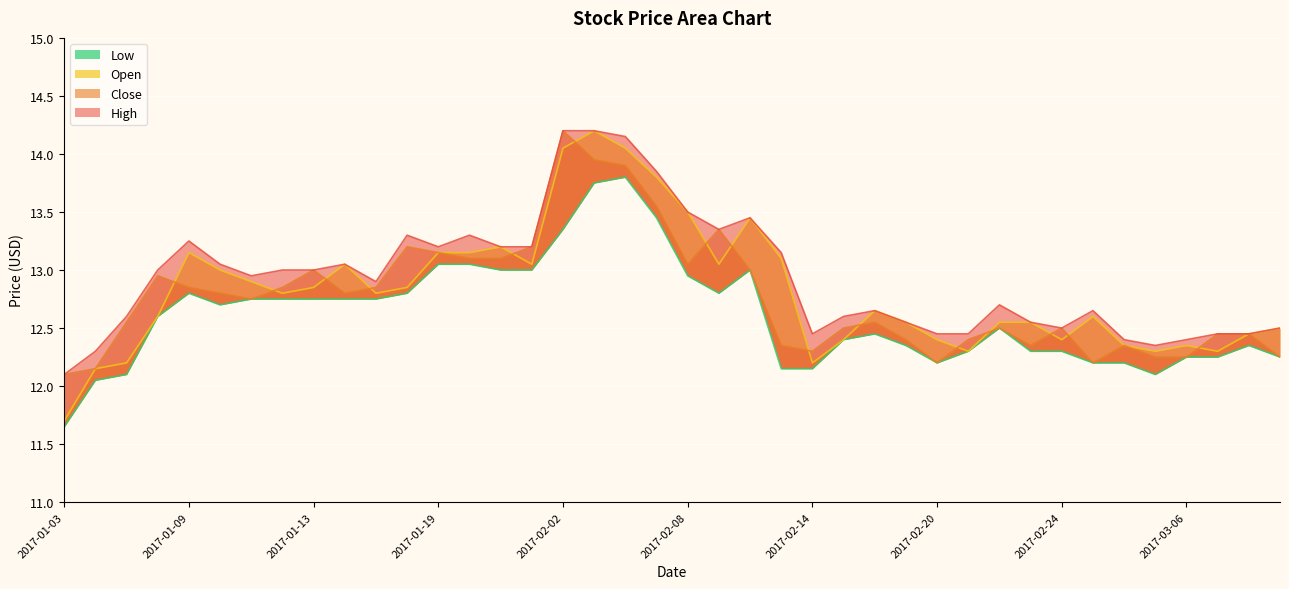

What is the greatest value displayed?

14.2